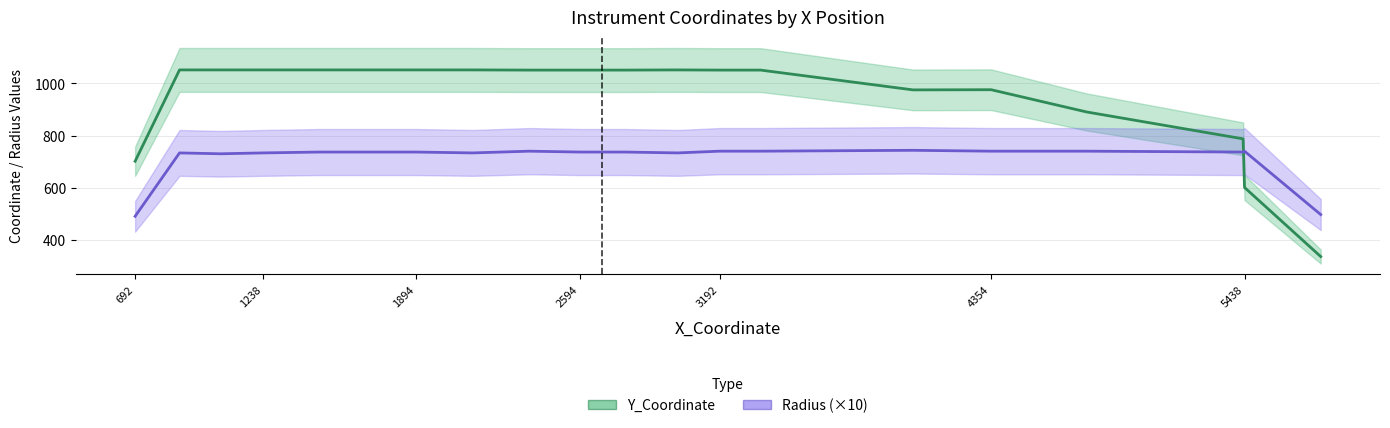

How many lines are shown in the chart?

2